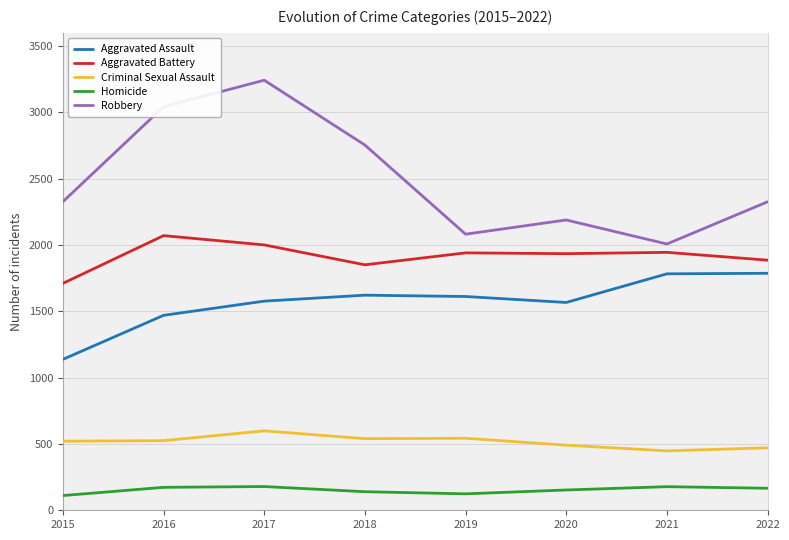

How many lines are shown in the chart?

5